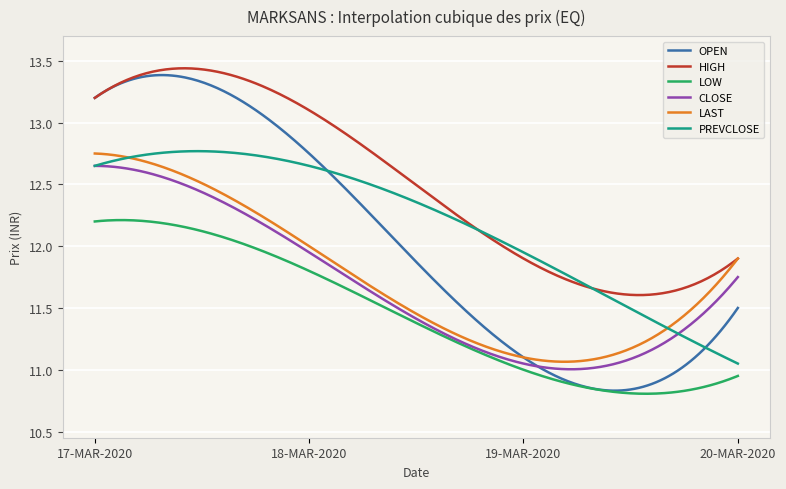

Which series has the largest range (max minus min)?

OPEN